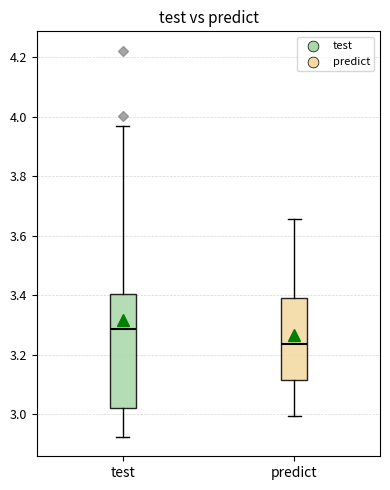

Reading left to right, read every box against the y-axis: the position of its median line, the range the box covers, and the ends of its whiskers. The values are not printed on the chart, so give them approximately, as read against the axis.

test: median 3.28, box 3.02 to 3.40, whiskers 2.92 to 3.96
predict: median 3.24, box 3.12 to 3.38, whiskers 3.00 to 3.66